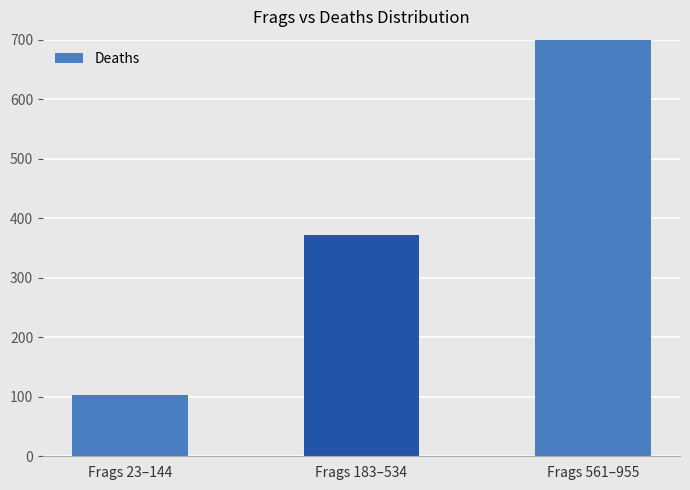

Which label corresponds to the smallest value in the chart?

Frags 23–144